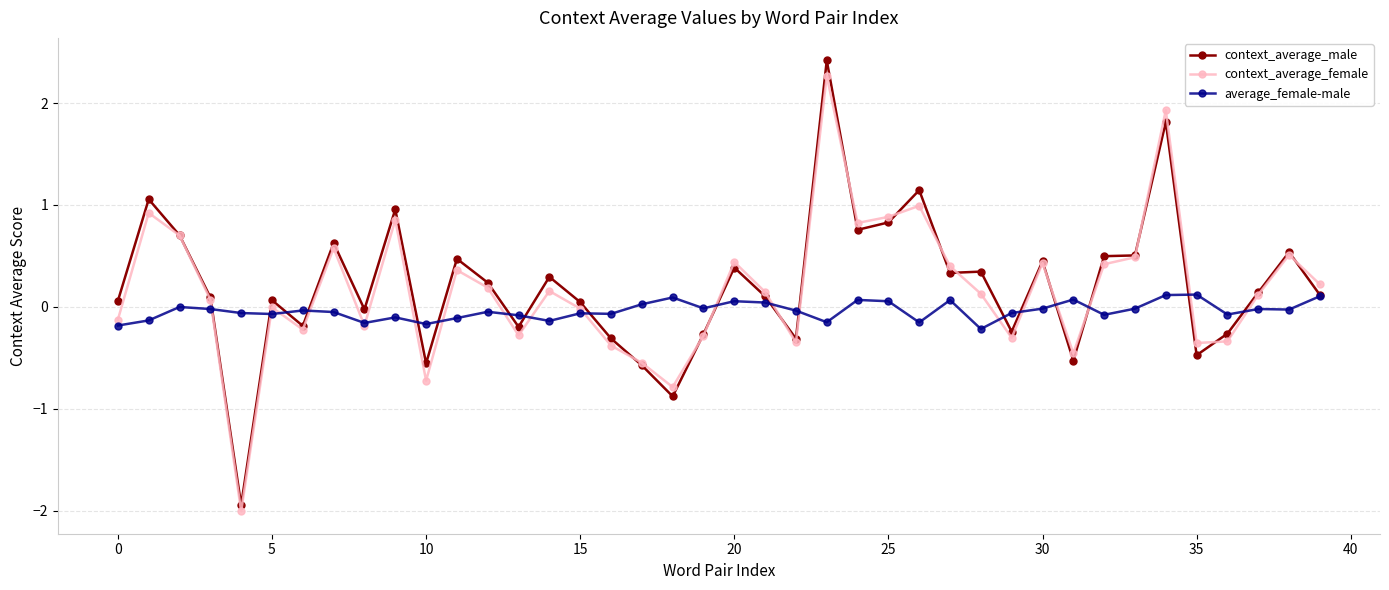

What is the value of the average_female-male point at the 32nd from the left?

0.1